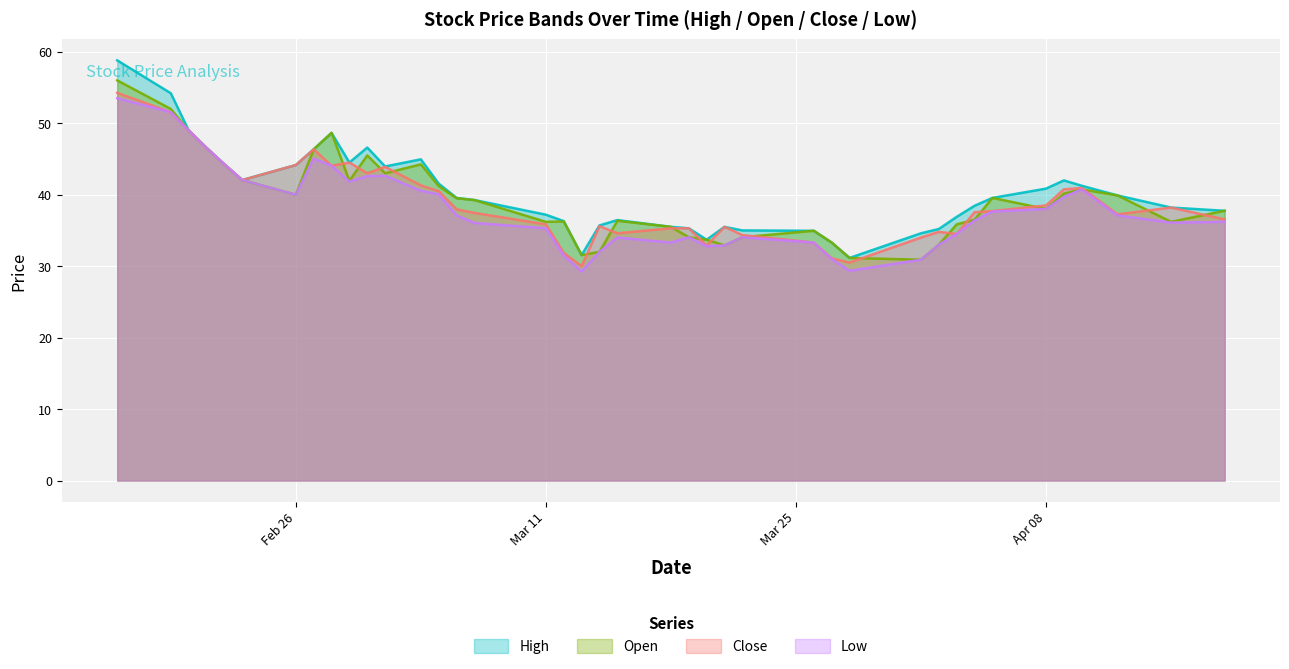

At which label is Low closest to 41?

2024-04-10